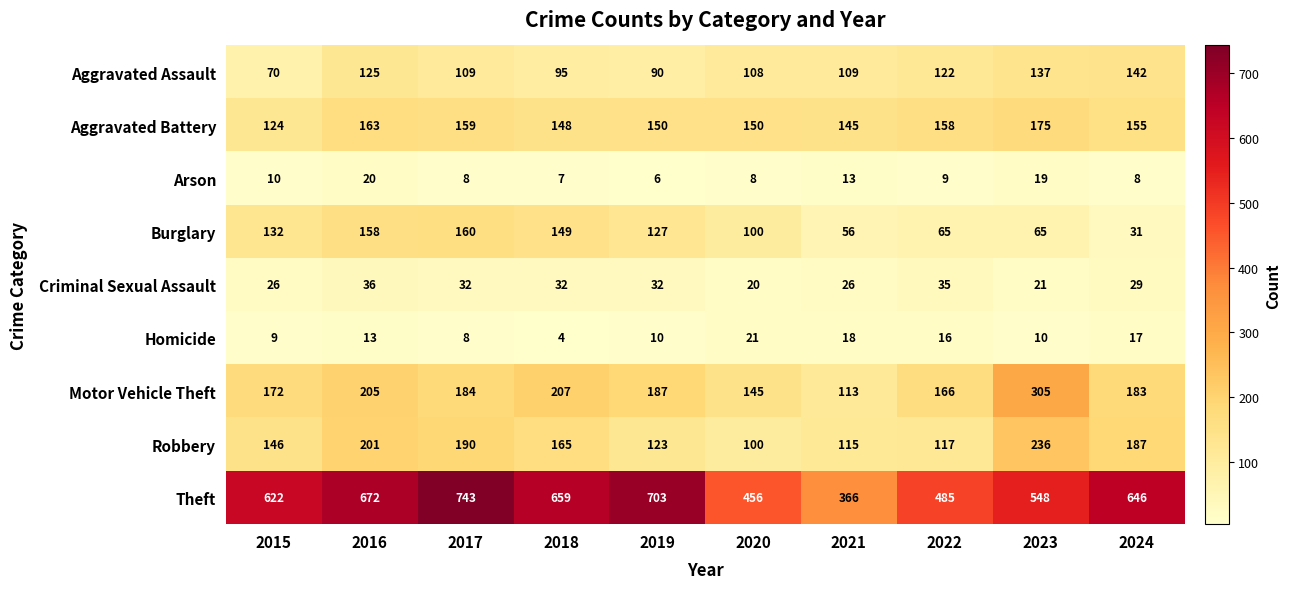

What is the difference between the maximum and minimum values in the Criminal Sexual Assault series?

16